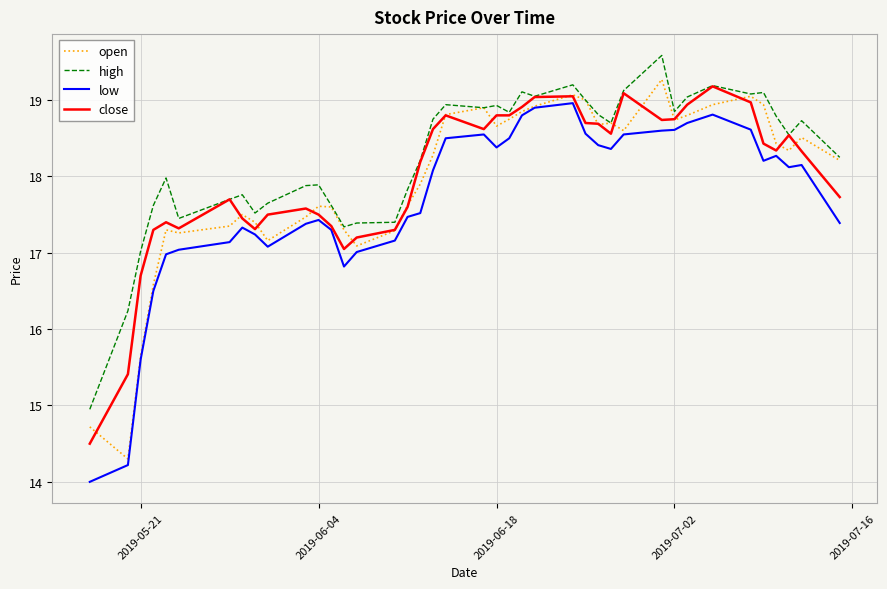

What is the highest value of the low series?

19.0